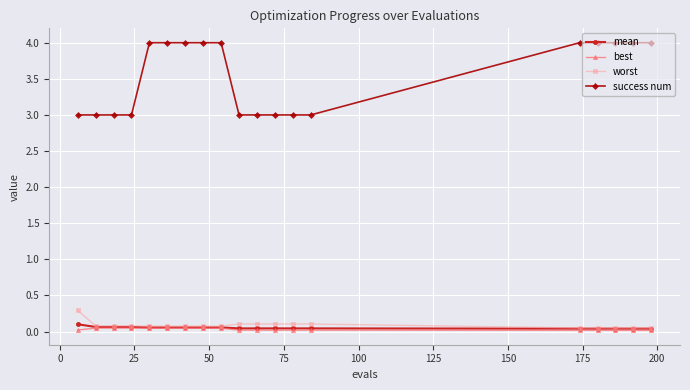

Which series has the largest total across all categories?

success num